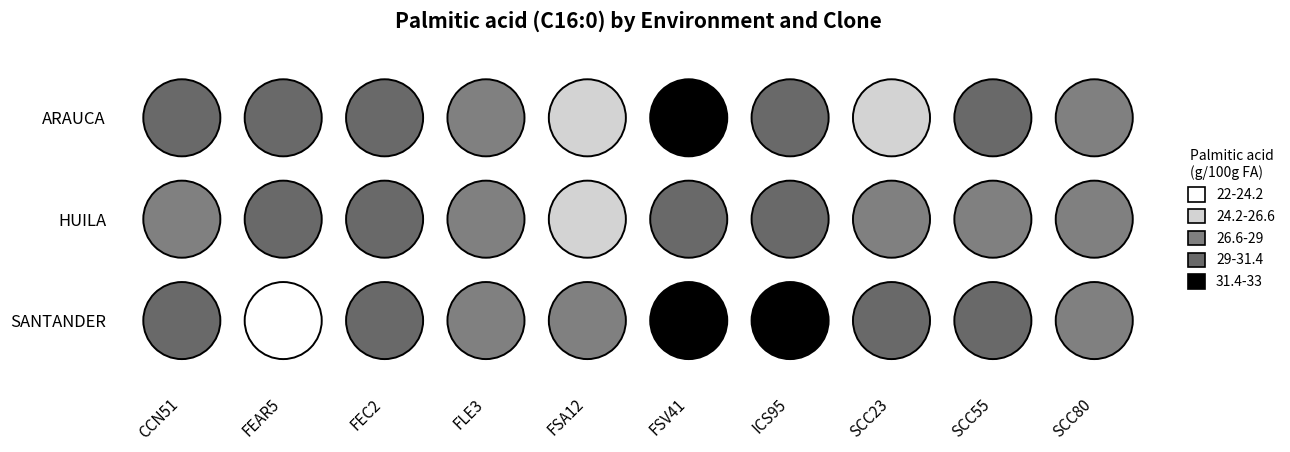

What value does the SCC80 series have at ARAUCA?

27.6